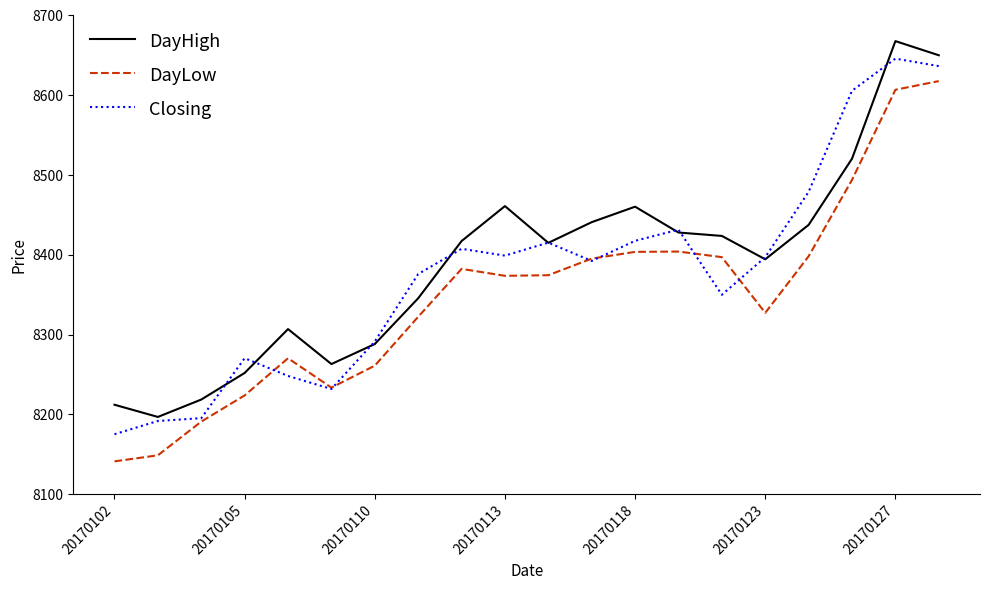

Which series has the largest total across all categories?

DayHigh